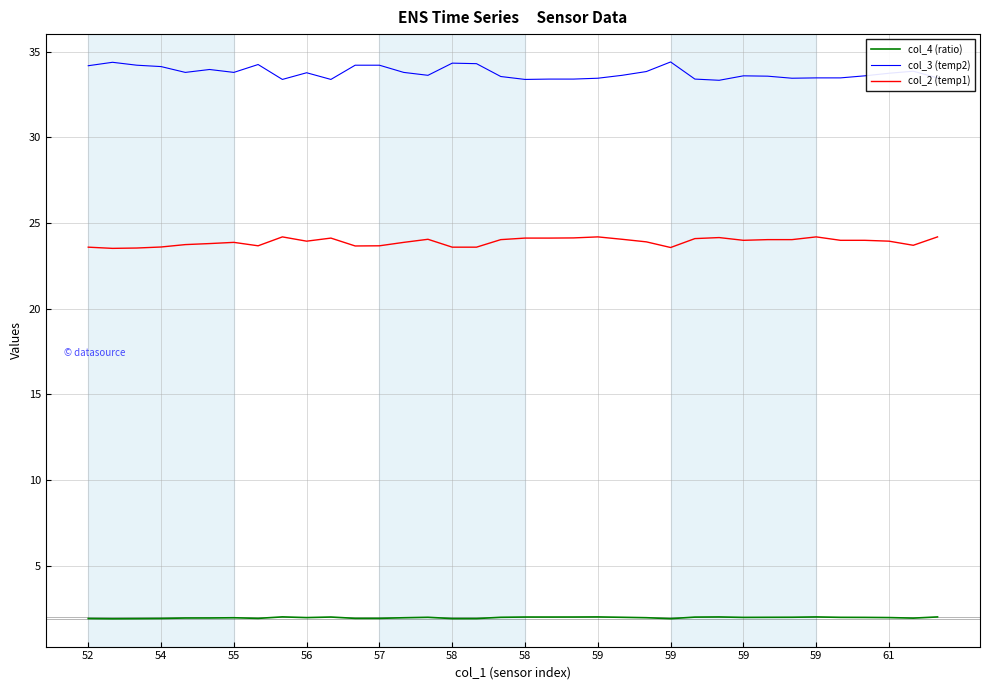

Which series has the largest total across all categories?

col_3 (temp2)